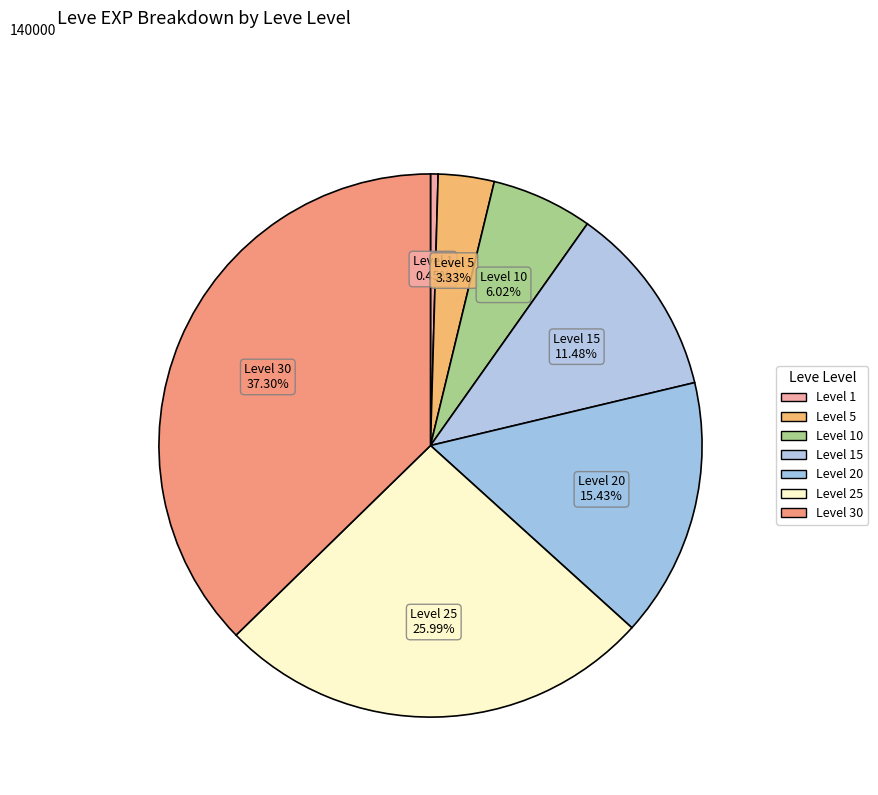

How many segments does this pie chart have?

7